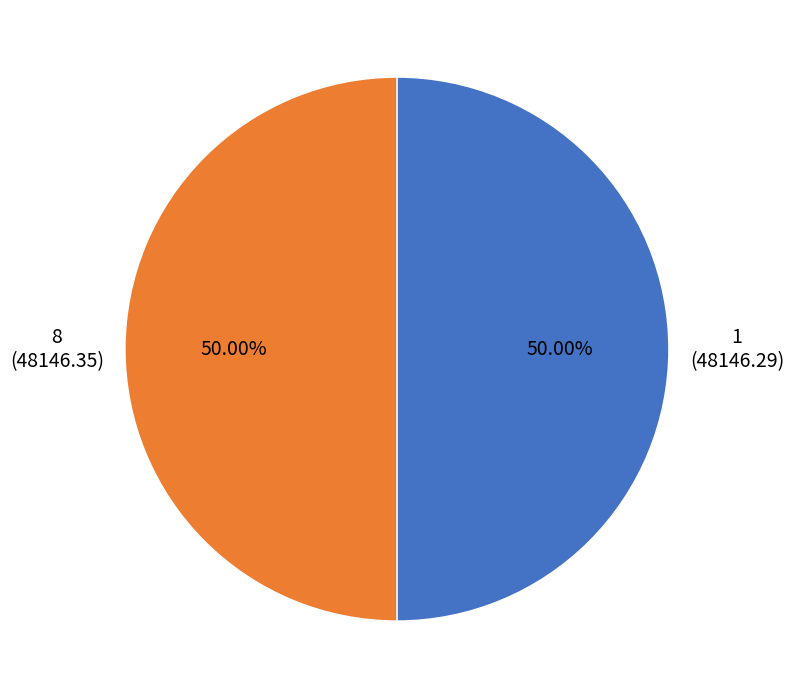

Approximately how many times larger is the value at 1 compared to 8?

1.0